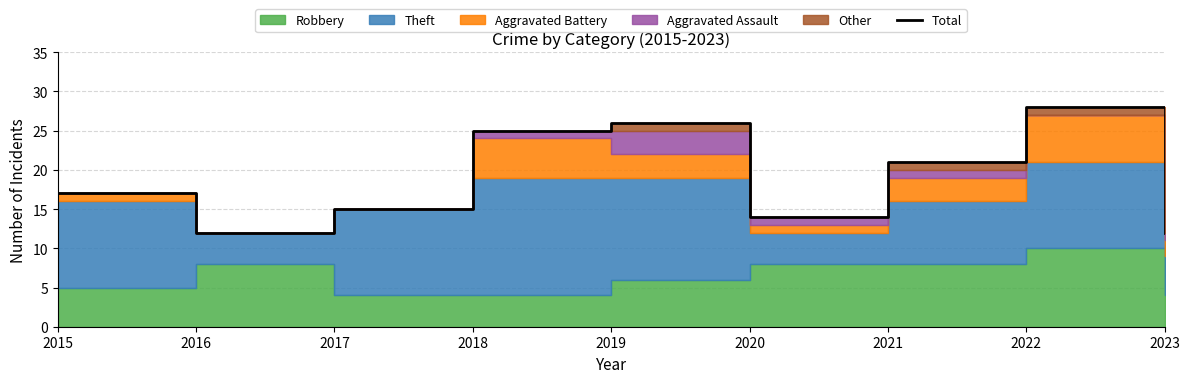

Rank the categories by value from highest to lowest.

2022, 2019, 2018, 2021, 2015, 2017, 2020, 2016, 2023